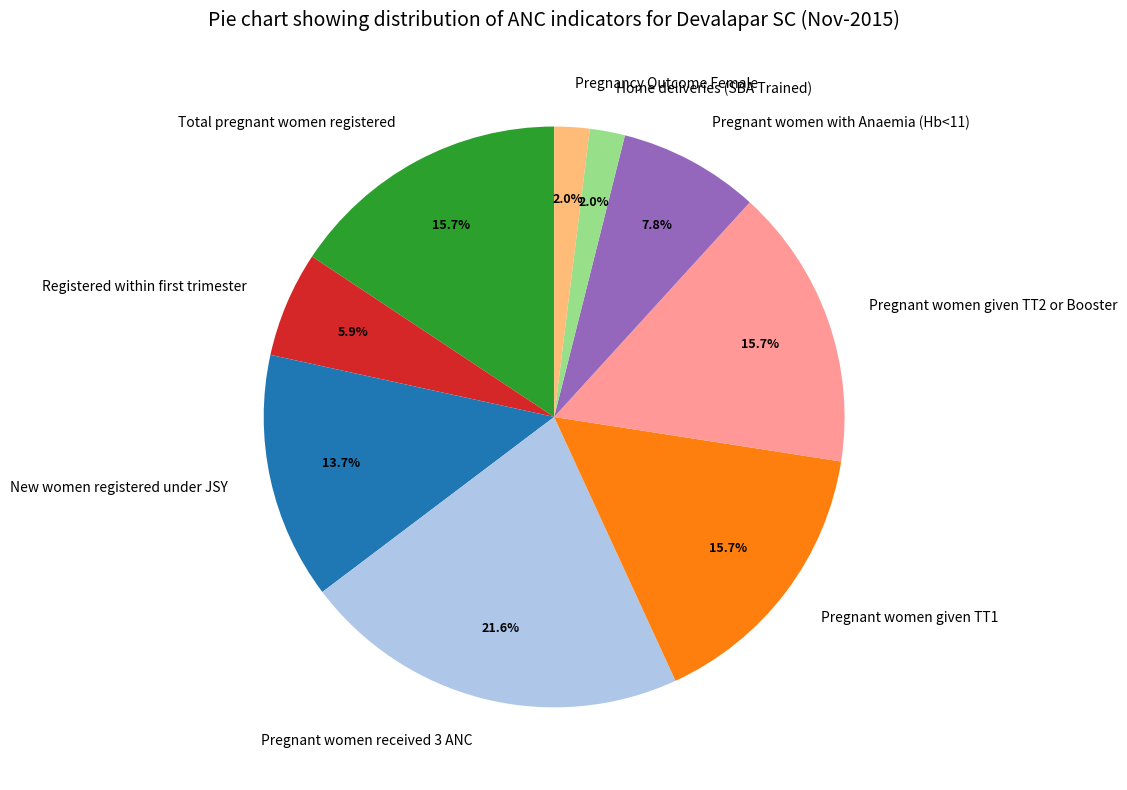

Is Pregnant women received 3 ANC the majority of the pie?

No